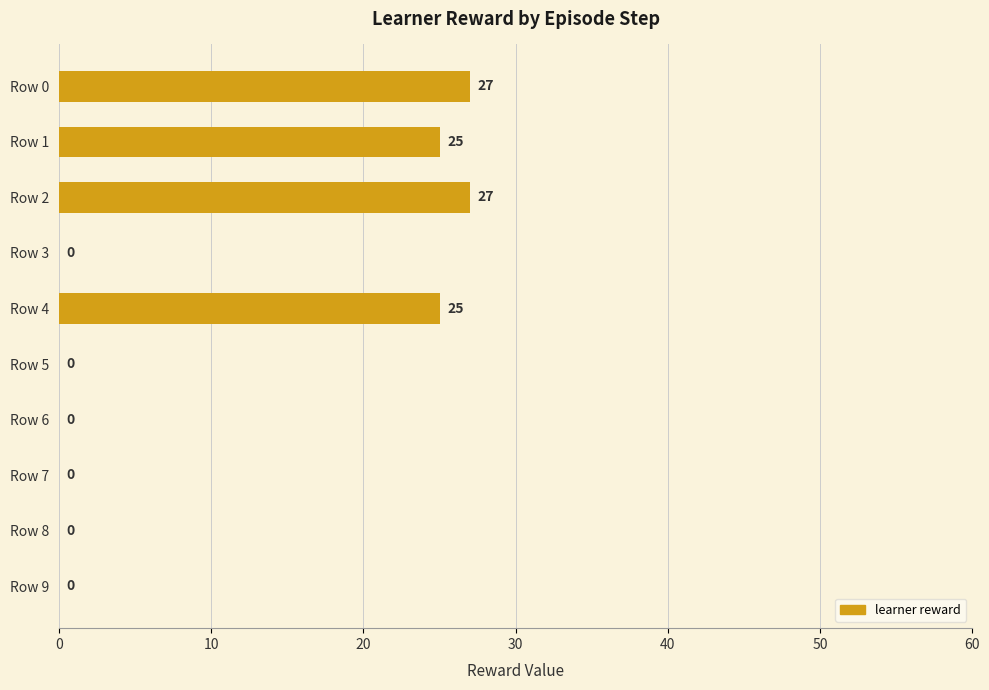

What is the change in value from Row 1 to Row 6?

-25